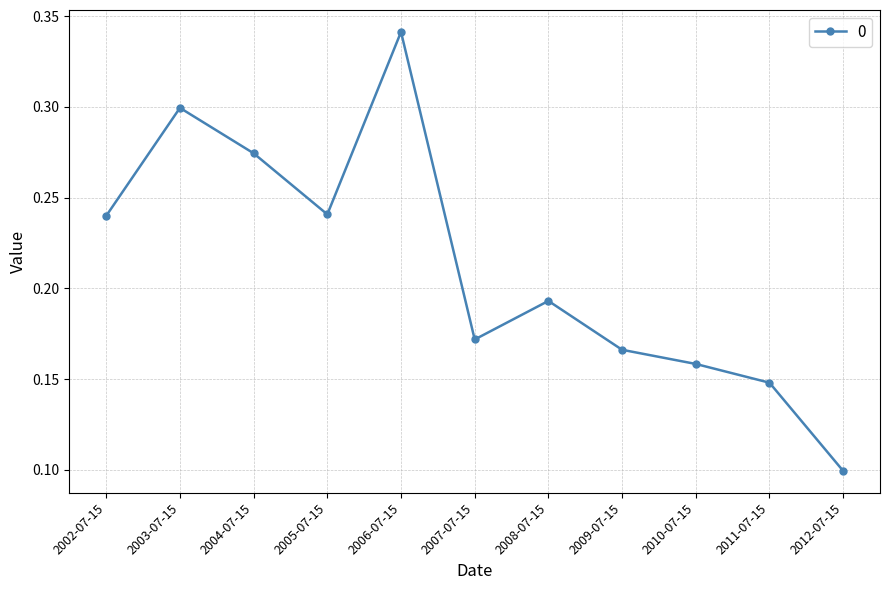

What is the label of the 3rd point from the right?

2010-07-15